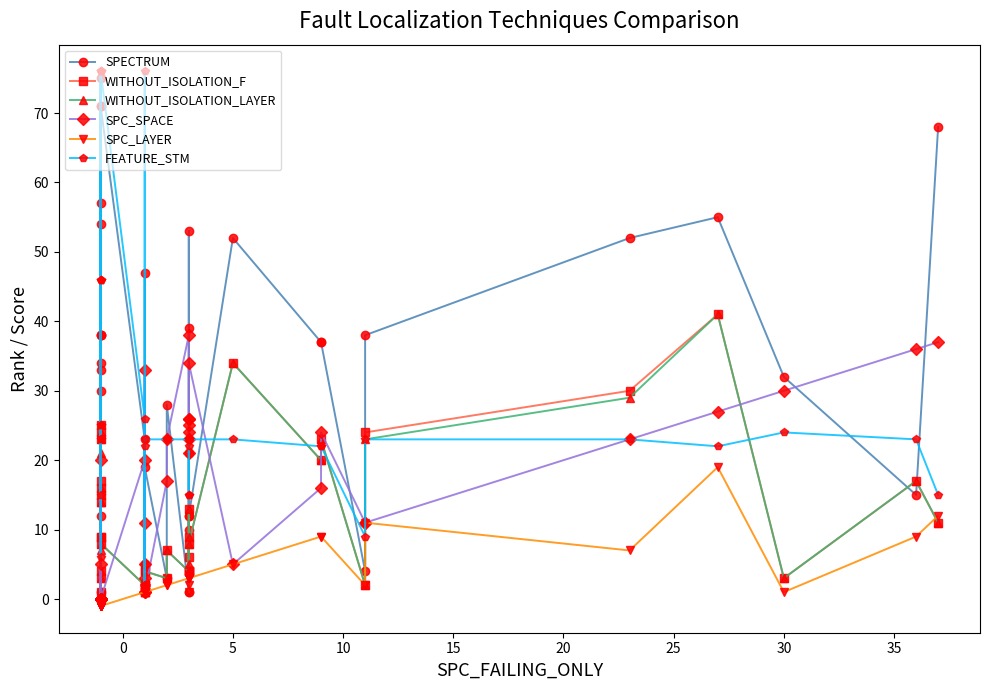

The SPECTRUM series shows 1 at 20. True or false?

False